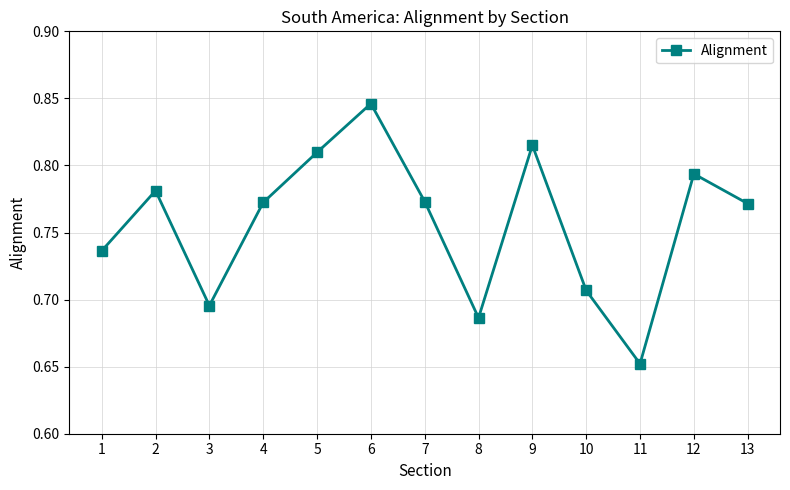

How many values are between 0 and 1?

13